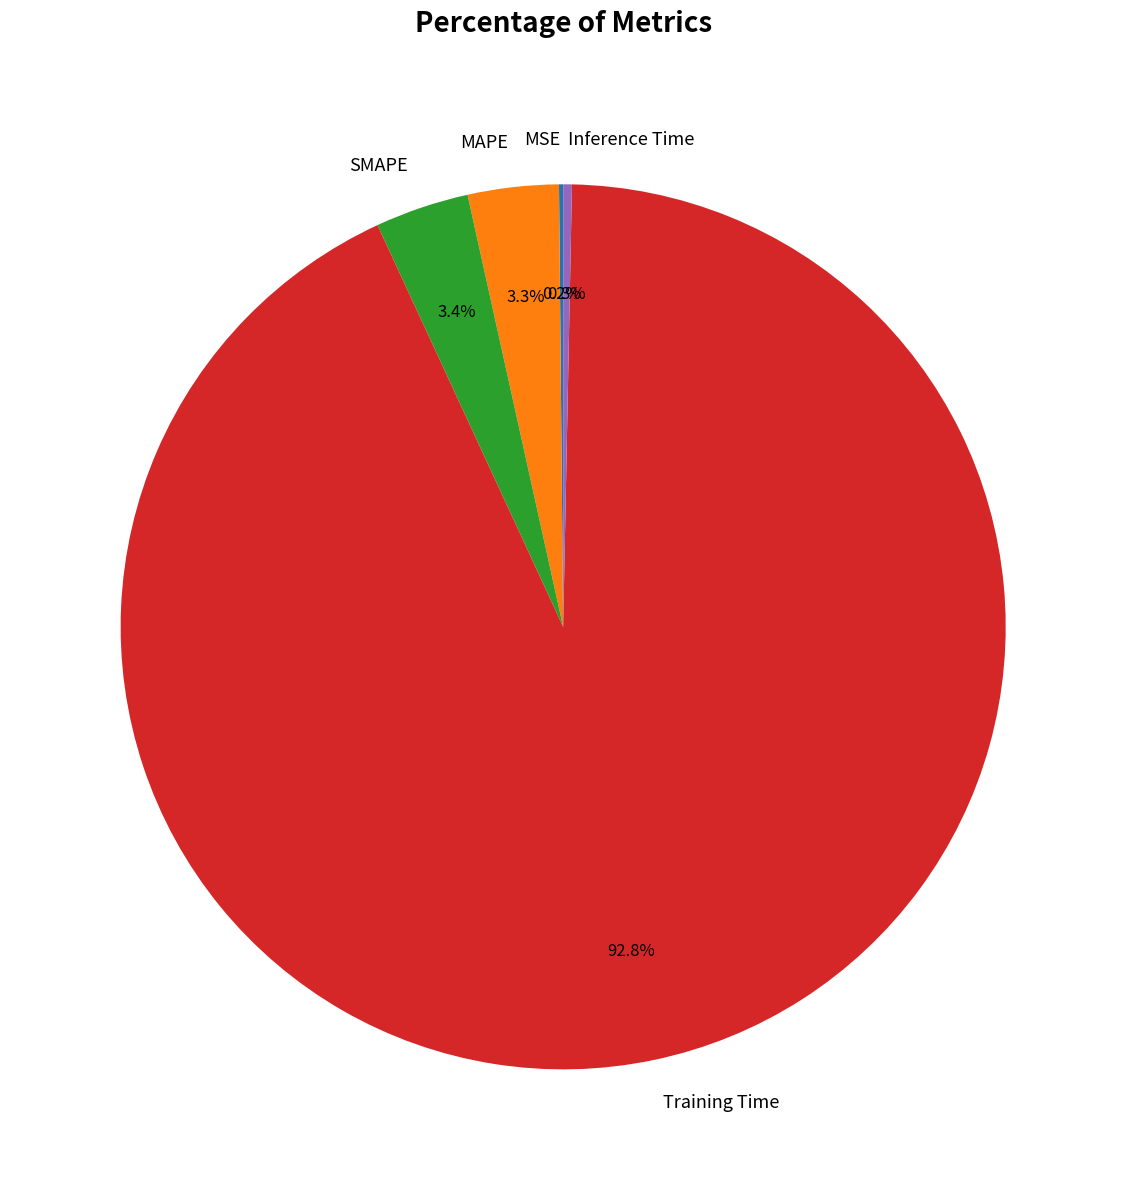

Which slice is the largest?

Training Time